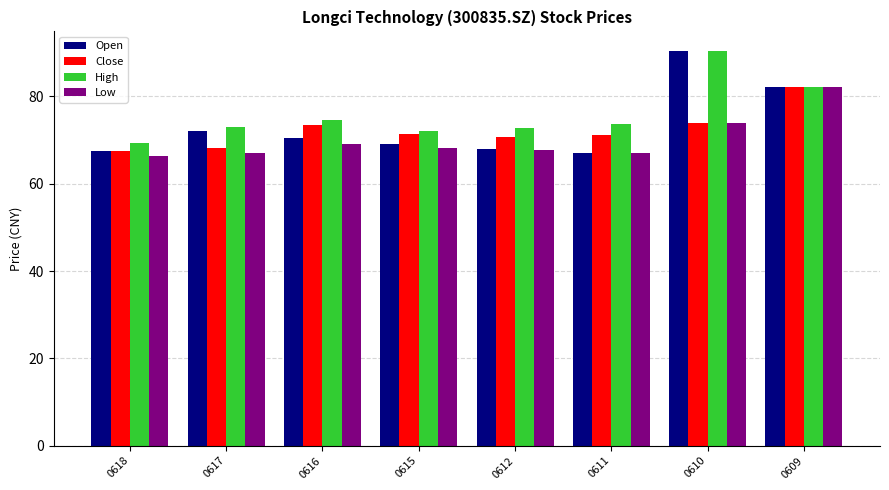

What is the sum of all Low values?

561.6